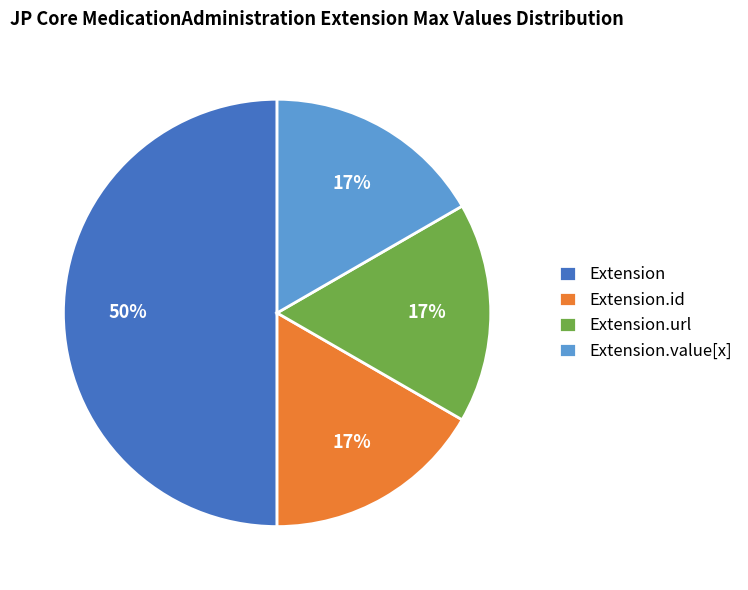

Is Extension.url the majority of the pie?

No